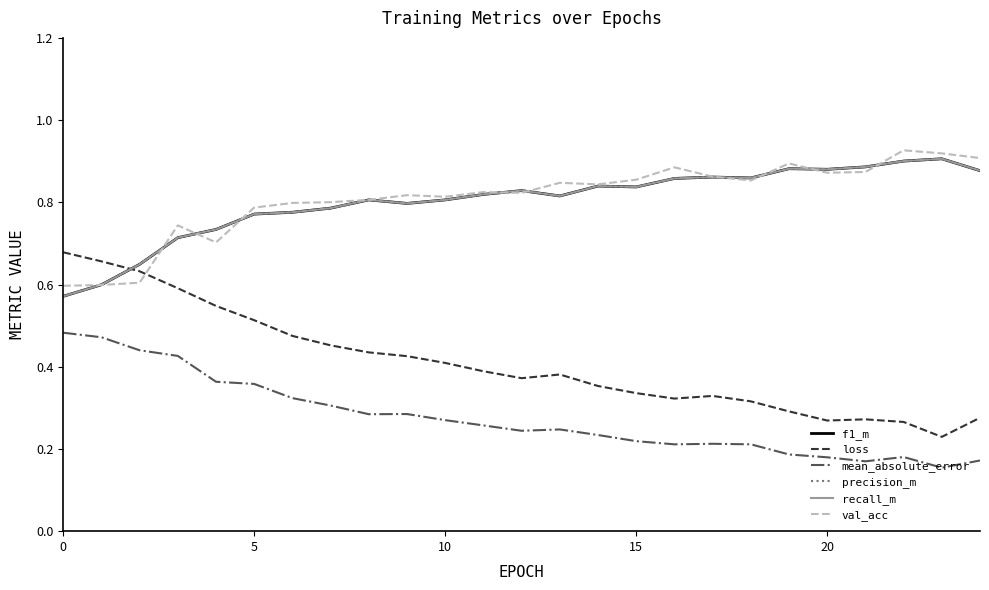

True or false: recall_m and val_acc intersect in this chart.

True